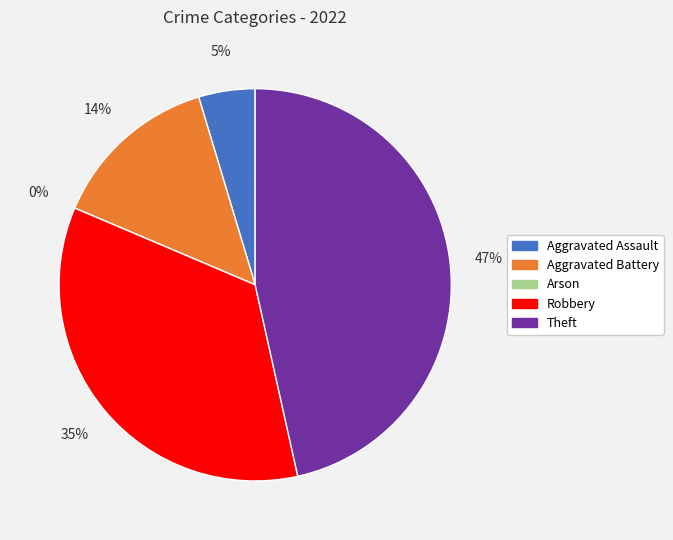

Combined, do Aggravated Assault and Arson account for over 50%?

No